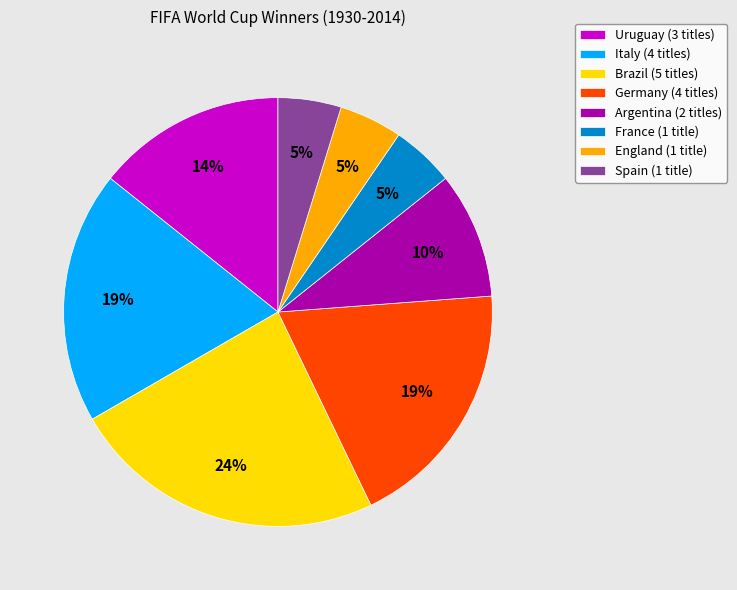

Is the sum of Italy and France greater than half?

No